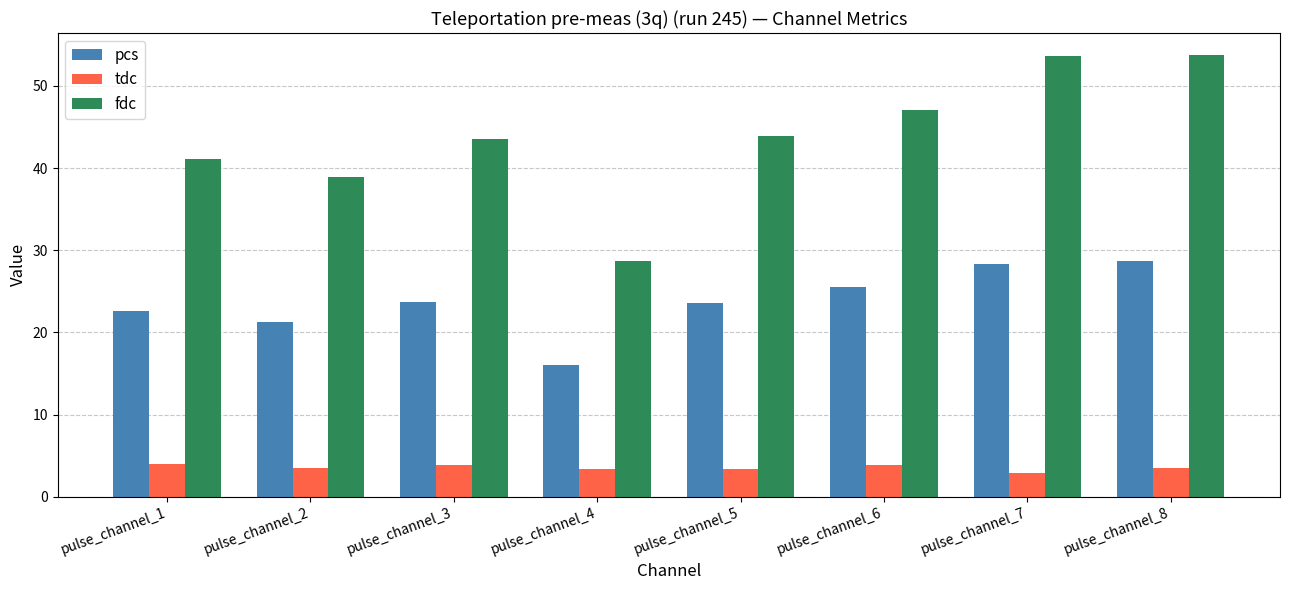

What value does the pcs series have at pulse_channel_6?

25.5